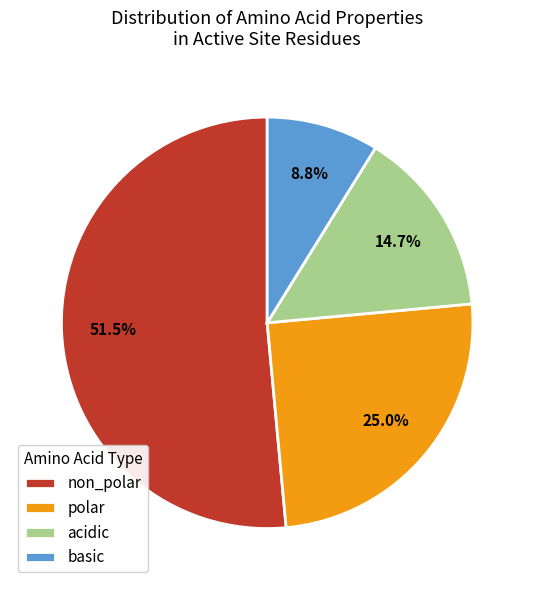

Approximately how many times larger is the value at acidic compared to non_polar?

0.3